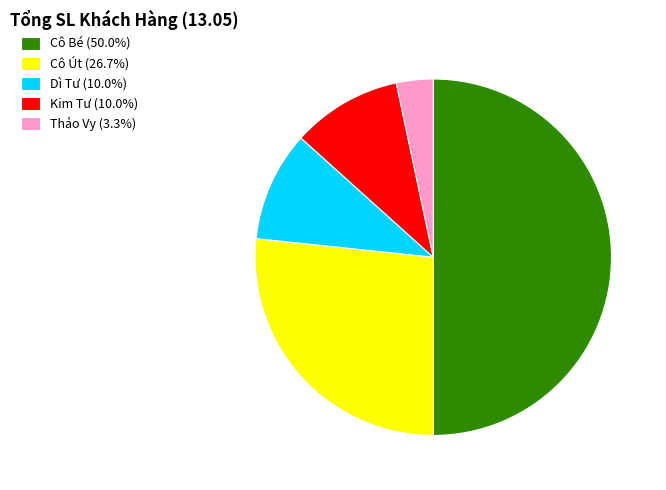

Do Cô Bé (50.0%) and Thảo Vy (3.3%) together represent more than half of the pie?

Yes